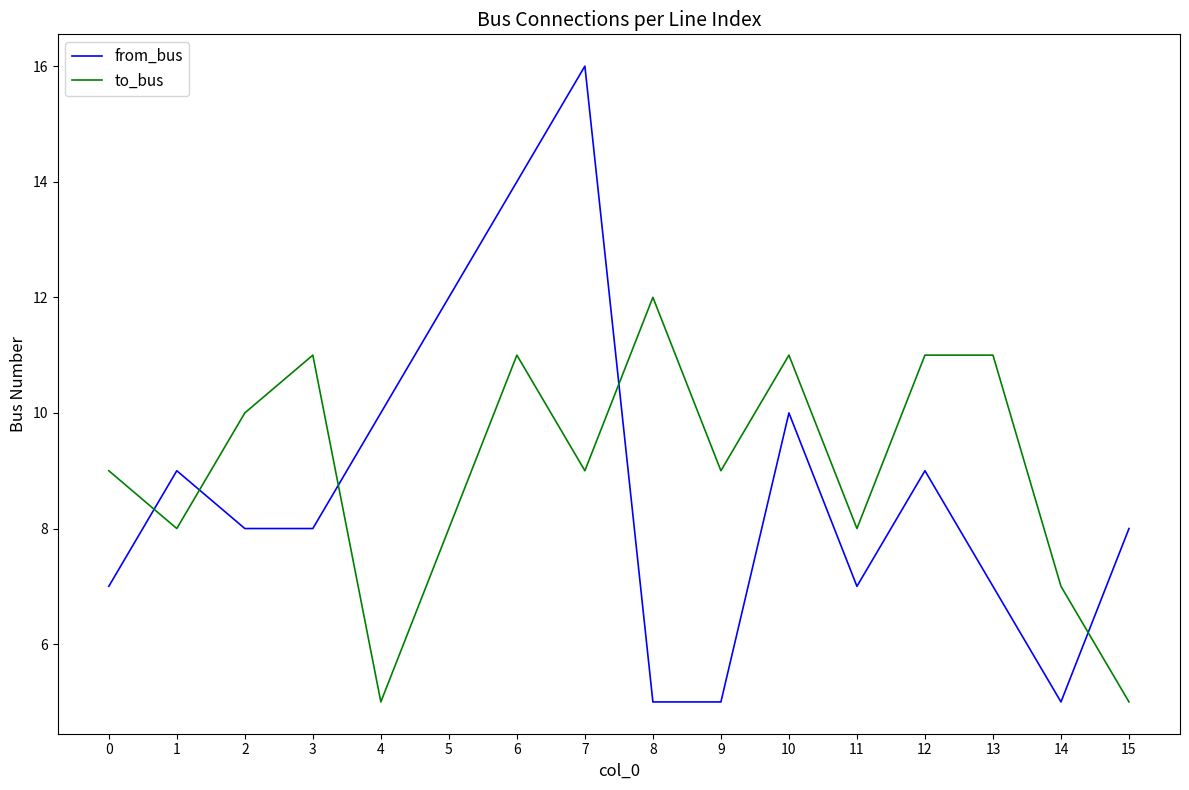

Reading right to left, extract all data points from this chart.

from_bus: 15=8	14=5	13=7	12=9	11=7	10=10	9=5	8=5	7=16	6=14	5=12	4=10	3=8	2=8	1=9	0=7
to_bus: 15=5	14=7	13=11	12=11	11=8	10=11	9=9	8=12	7=9	6=11	5=8	4=5	3=11	2=10	1=8	0=9